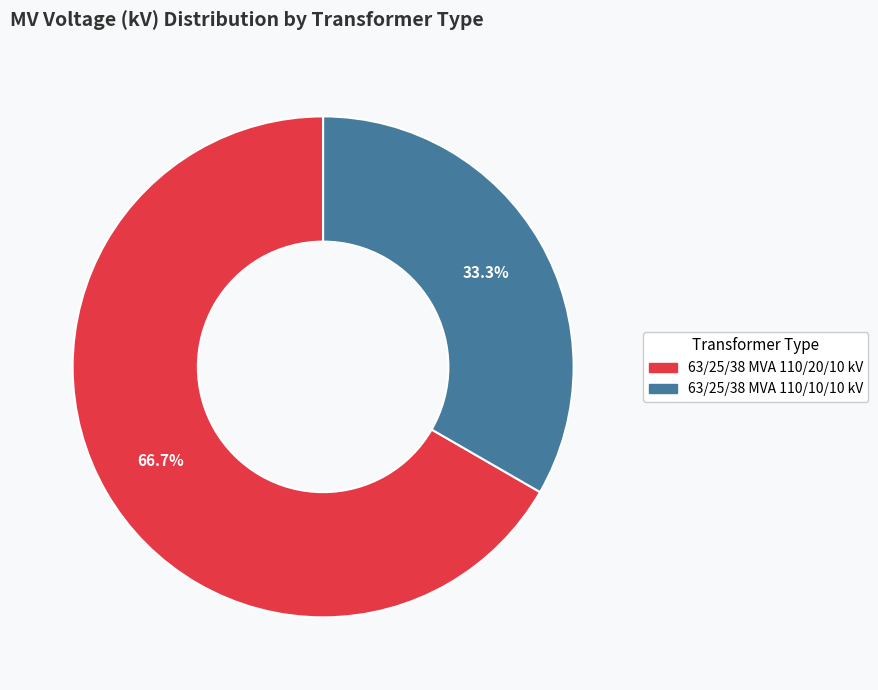

Count the number of slices in the pie.

2